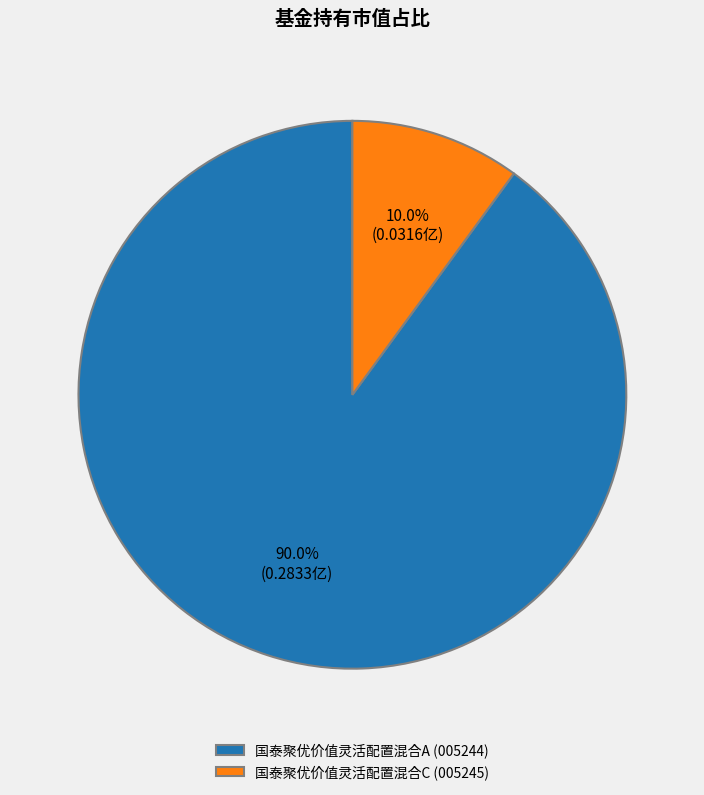

Is 国泰聚优价值灵活配置混合C the majority of the pie?

No